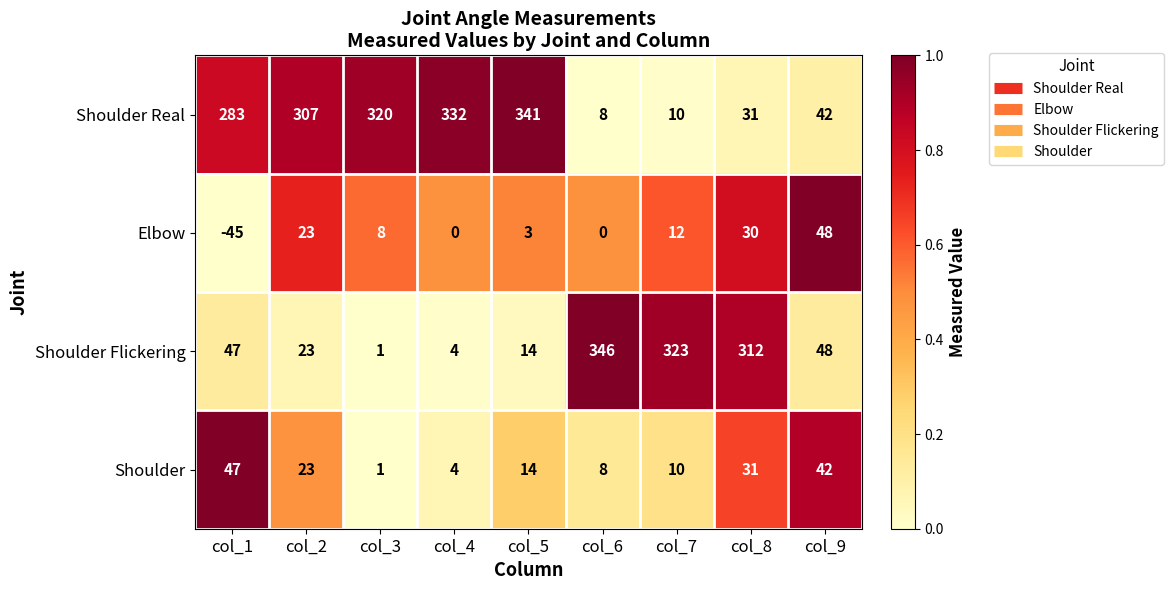

What is the sum of all Shoulder values?

180